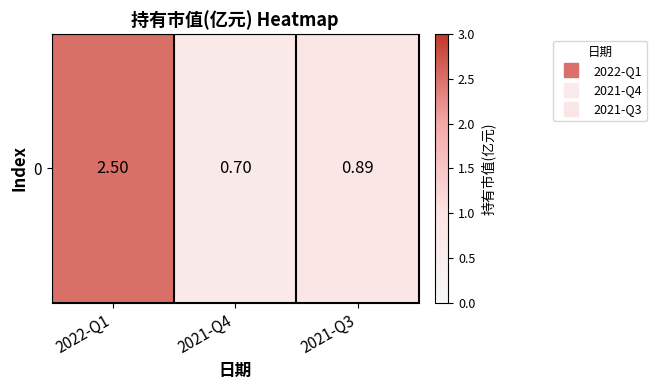

Reading left to right, list all the values displayed in this chart.

2.5	0.7	0.9